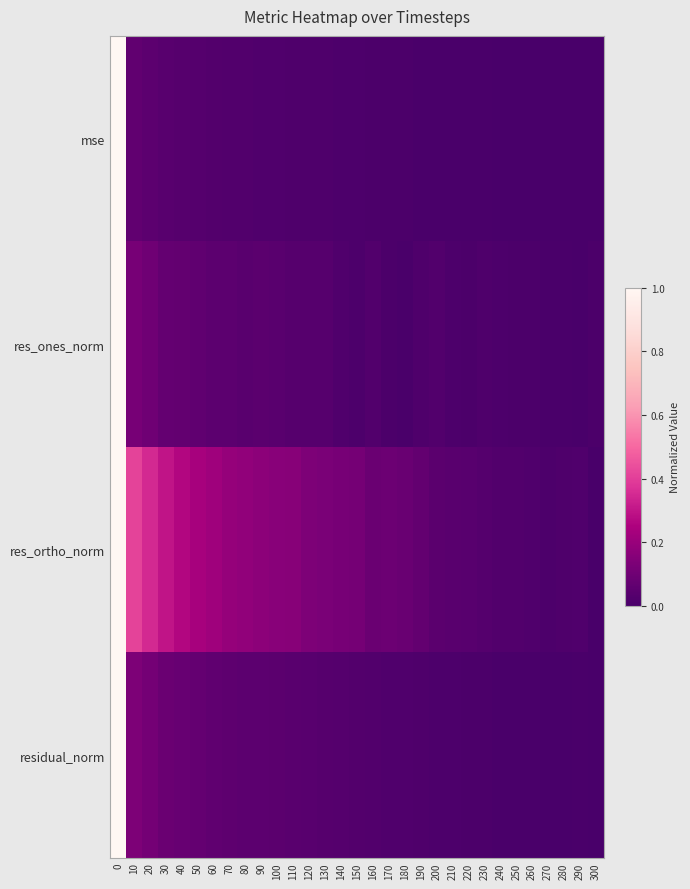

Between 30 and 290, which is larger?

30